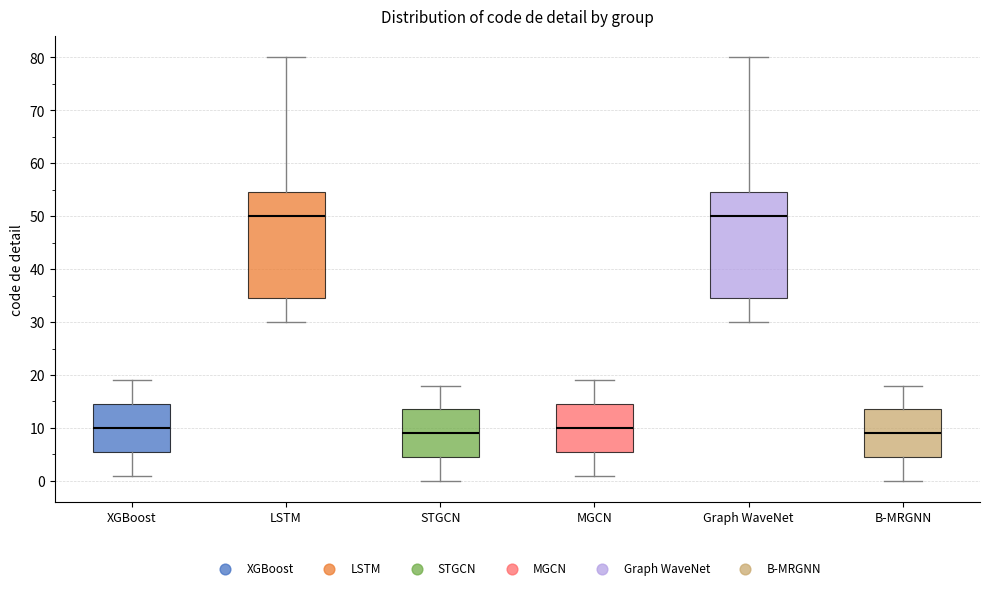

Where does the median line of the box for Graph WaveNet sit on the y-axis? The values are not printed on the chart, so give them approximately, as read against the axis.

50